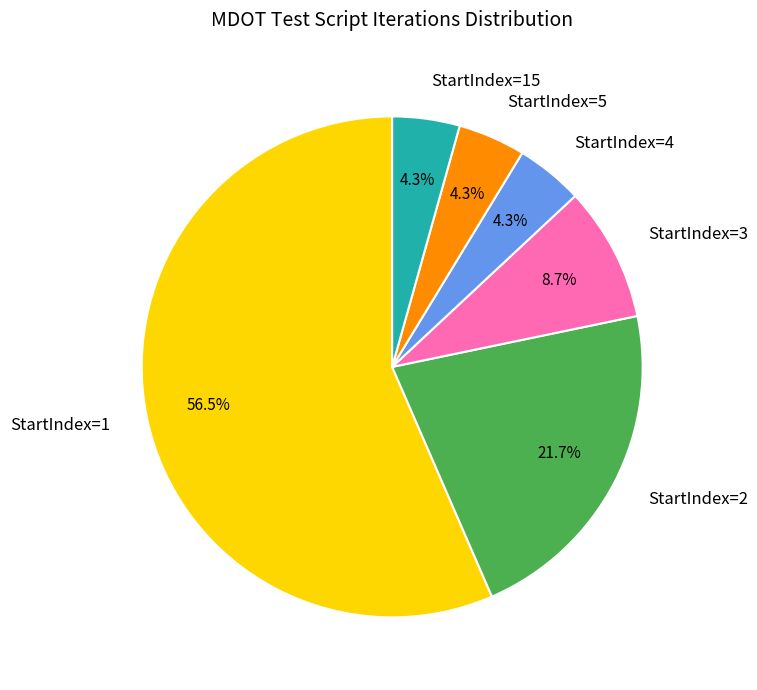

What is the largest slice in the pie chart?

StartIndex=1